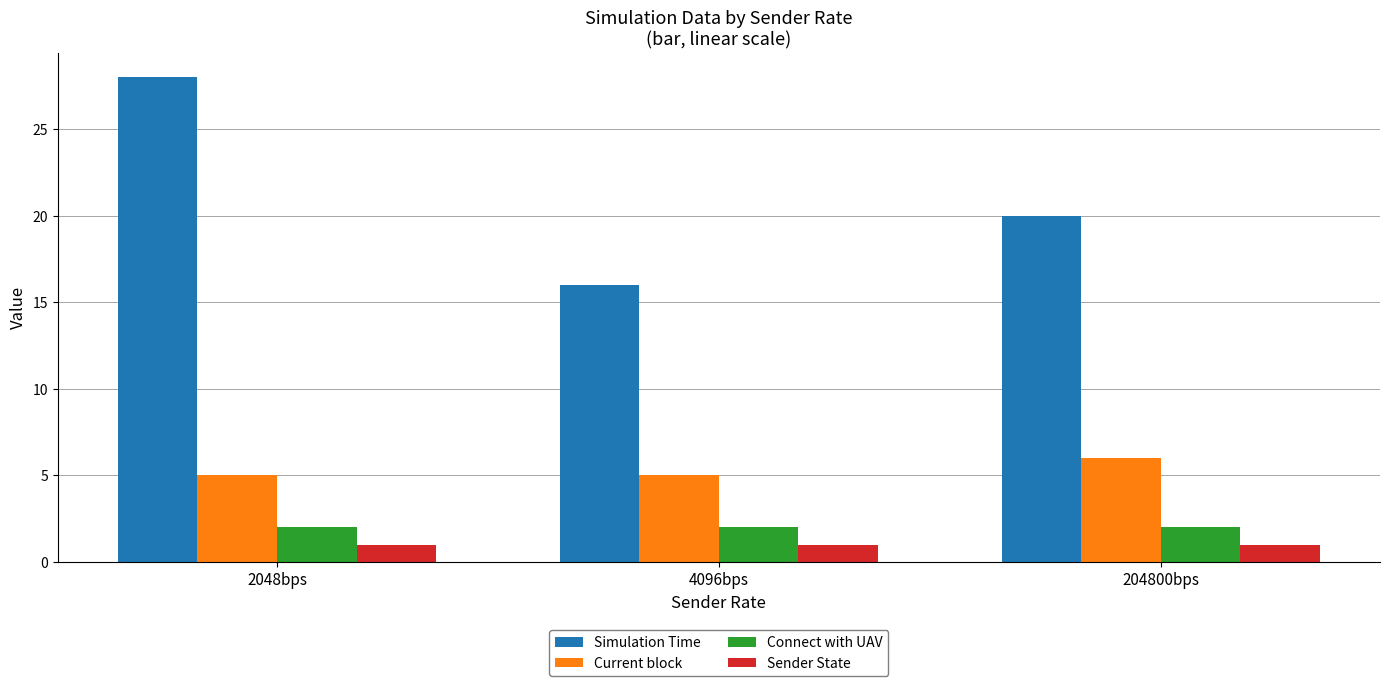

Which series has the largest total across all categories?

Simulation Time